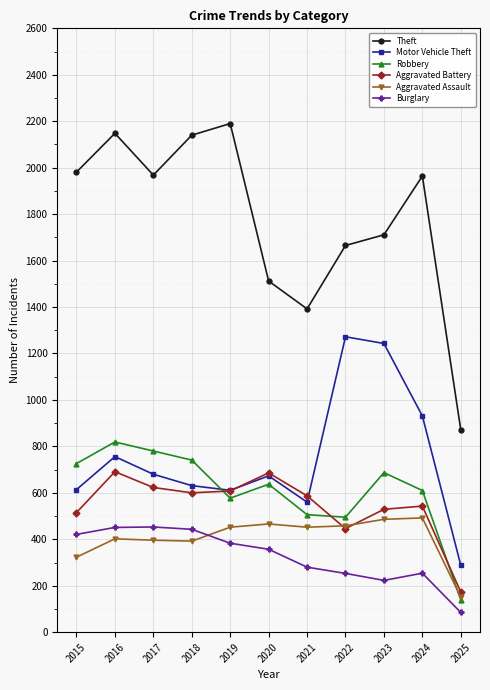

What is the spread (max minus min) of values at 2022?

1412